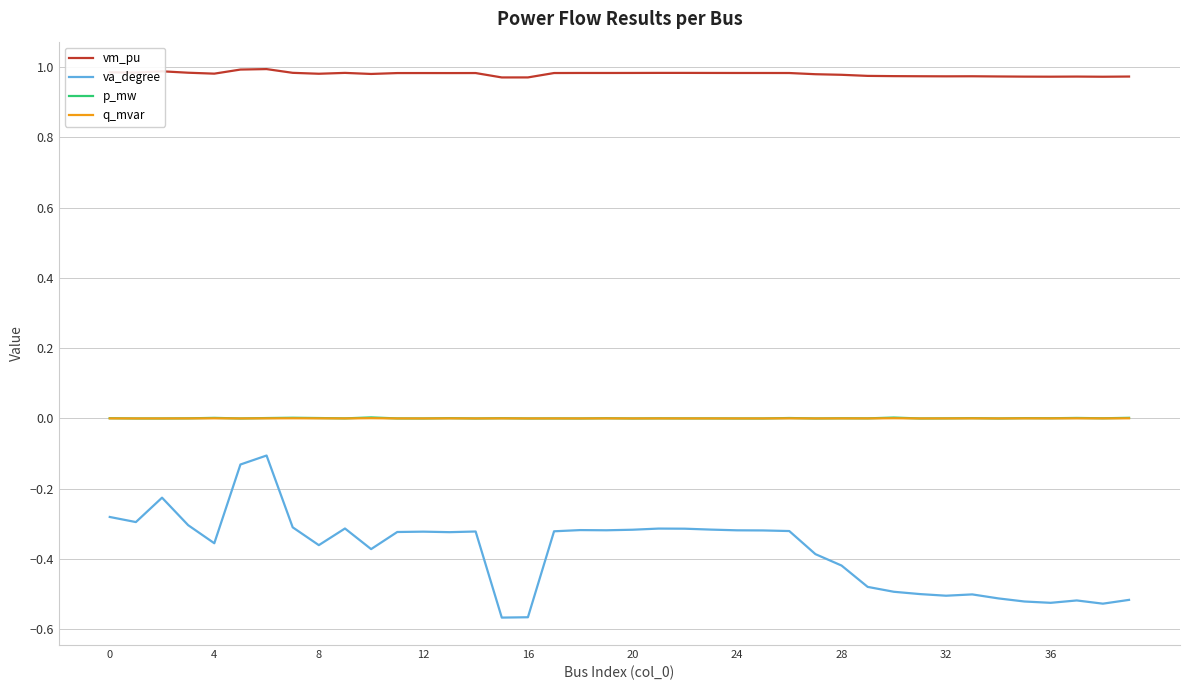

True or false: p_mw and vm_pu cross at least once.

False